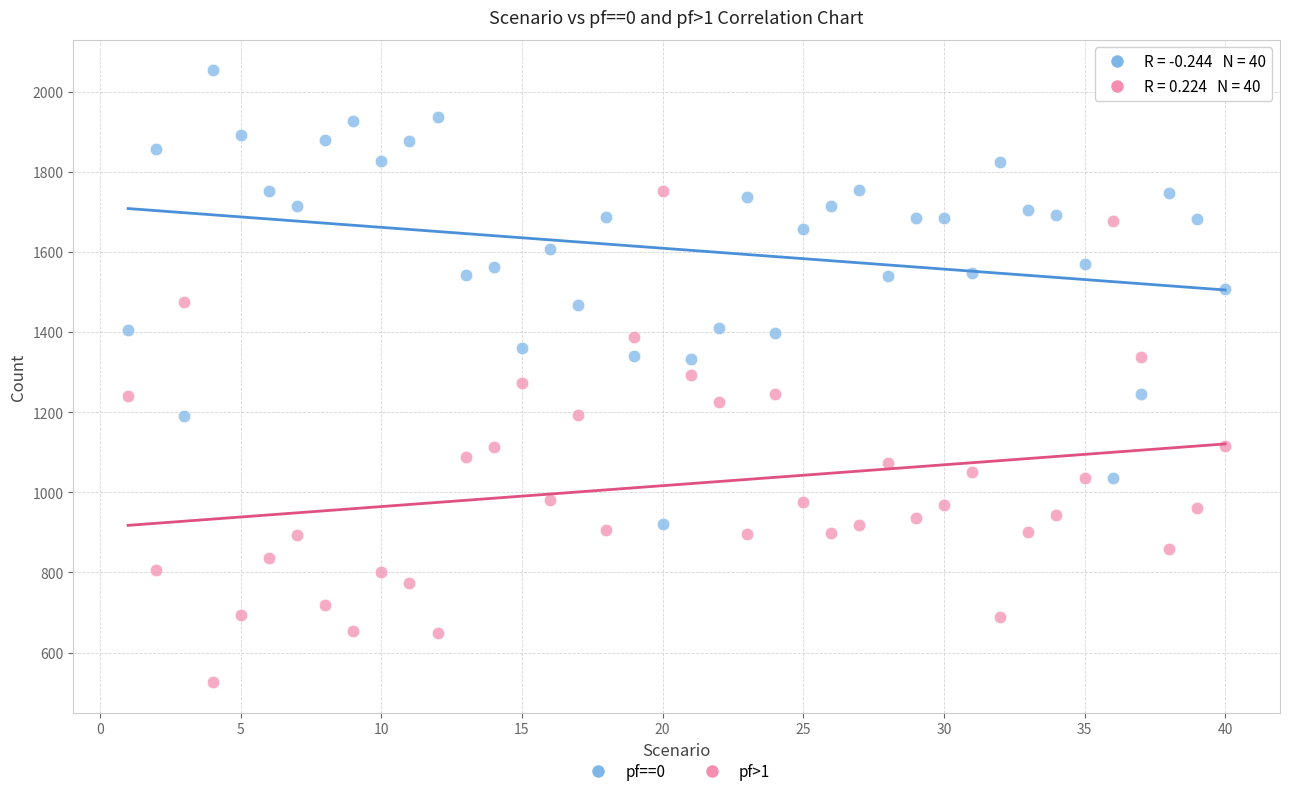

Across all data points, what is the range of X values (max minus min)?

39